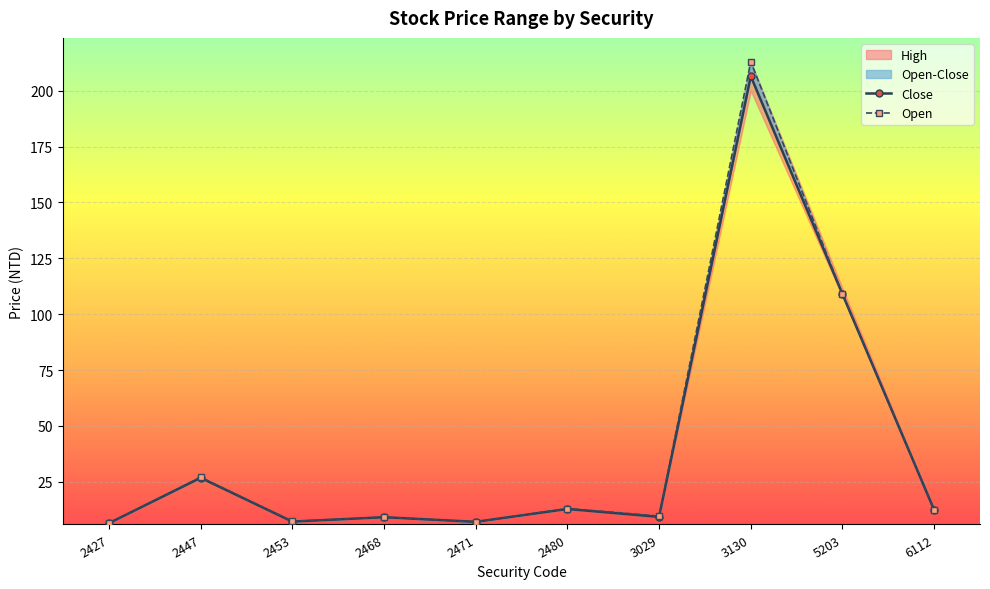

Is the value of Close at 3029 greater than the value of Open at 2453?

Yes